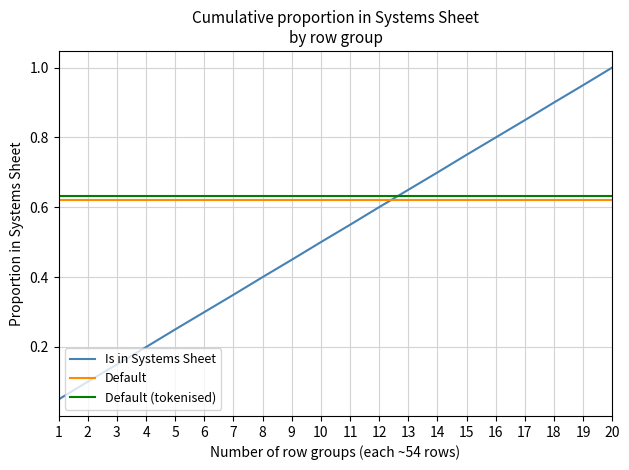

Which series ends up on top after the final intersection of Default (tokenised) and Is in Systems Sheet?

Is in Systems Sheet